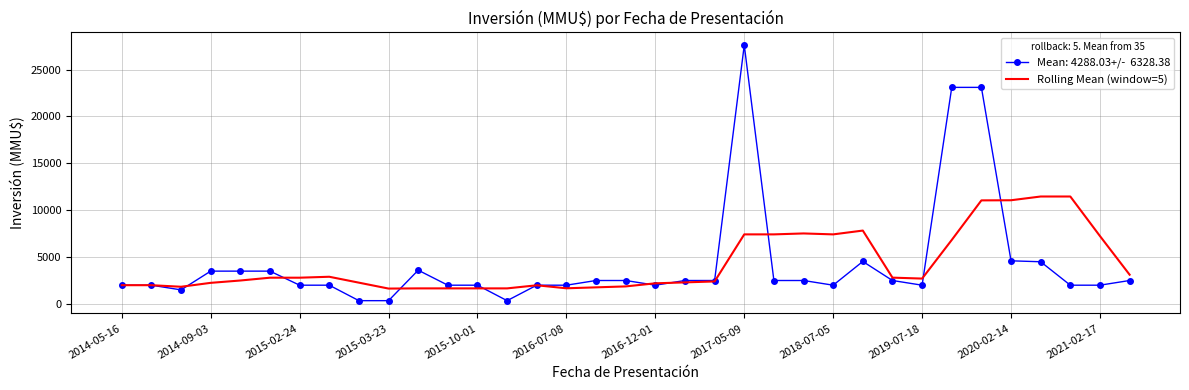

What is the maximum value shown in the chart?

27600.0